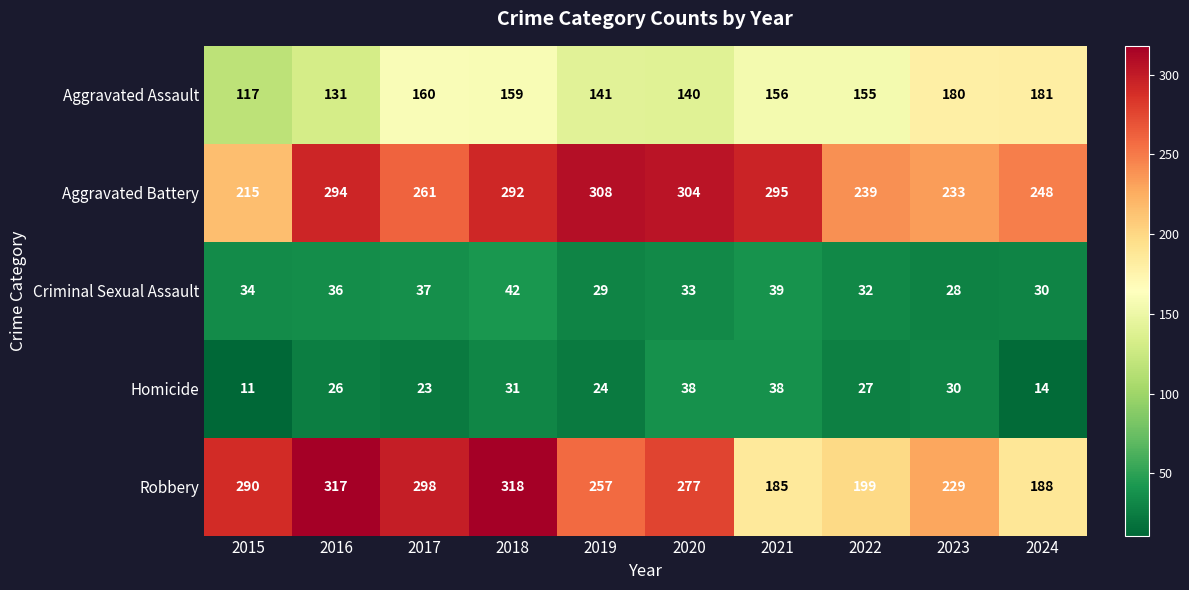

What is the difference between the second highest and second lowest values in the Aggravated Battery series?

71